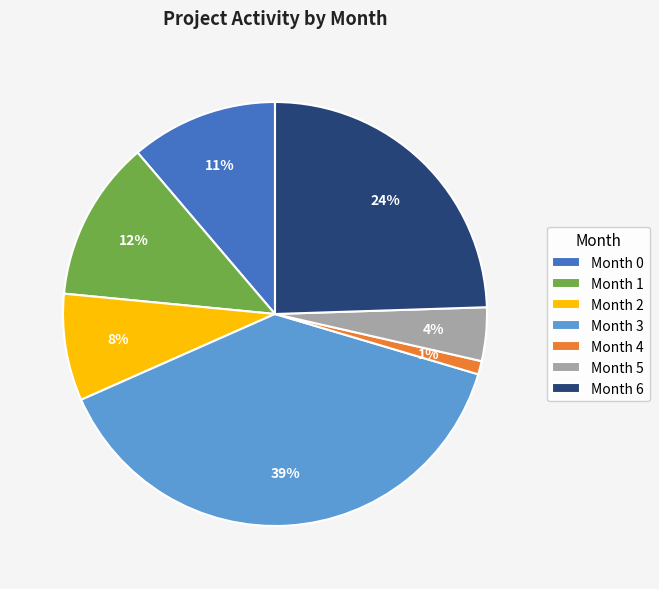

How many segments does this pie chart have?

7